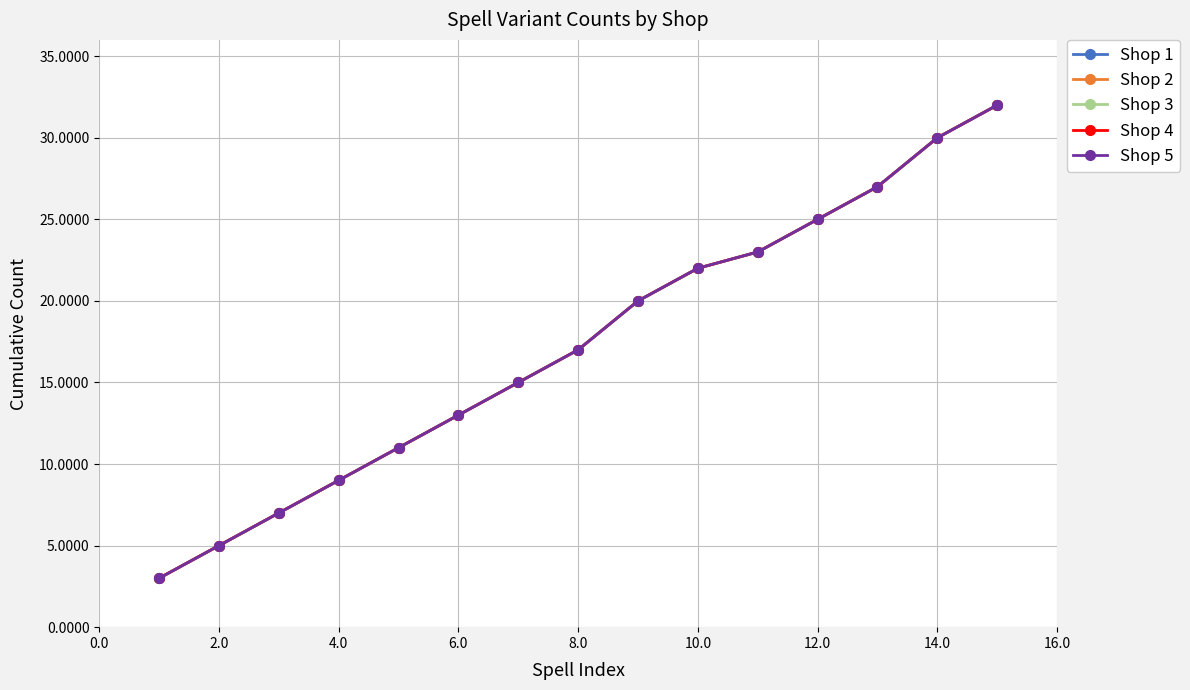

What is the sum of all Shop 5 values?

259